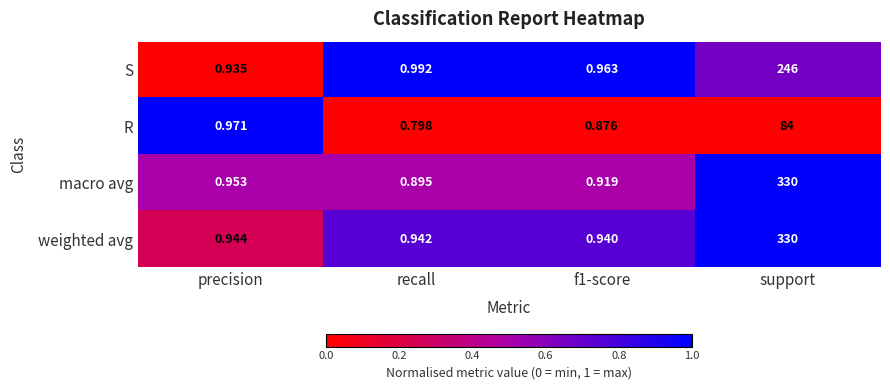

What is the greatest value displayed?

330.0